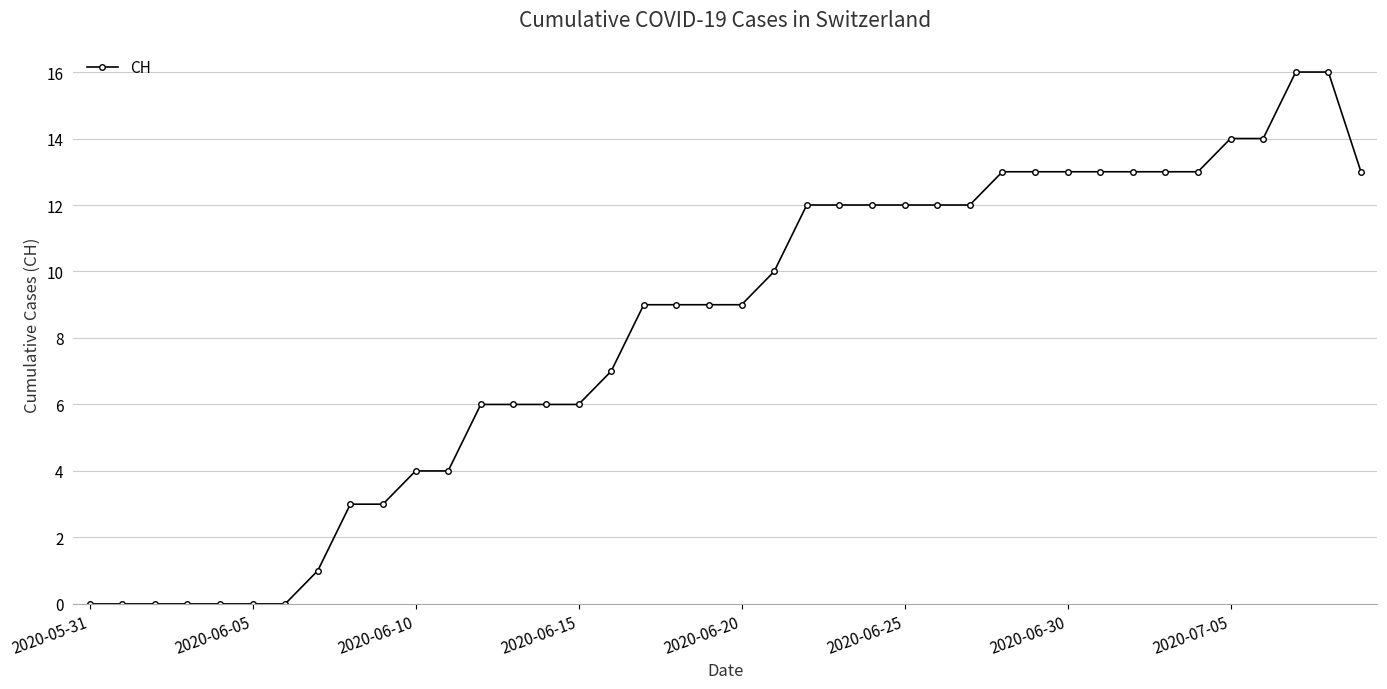

What is the greatest value displayed?

16